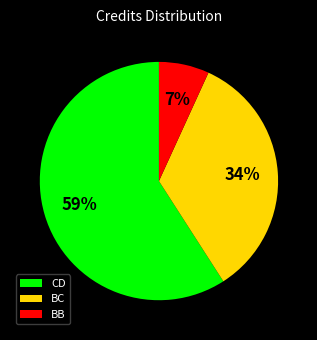

How many segments does this pie chart have?

3